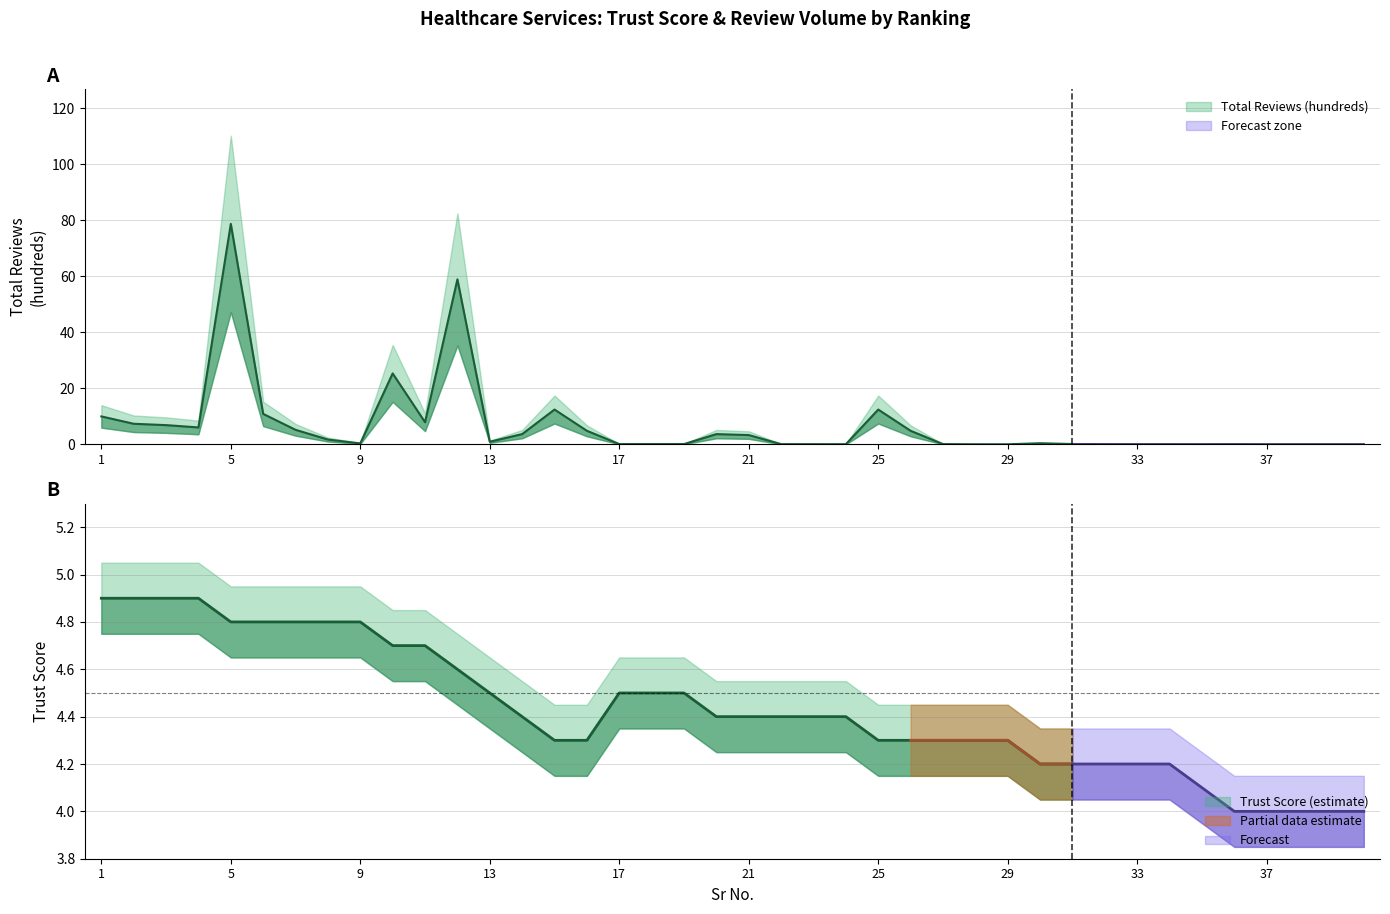

Reading right to left, extract all data points from this chart.

40=0.0	39=0.0	38=0.0	37=0.0	36=0.1	35=0.1	34=0.1	33=0.1	32=0.1	31=0.2	30=0.5	29=0.1	28=0.1	27=0.1	26=4.9	25=12.5	24=0.1	23=0.1	22=0.1	21=3.4	20=3.7	19=0.1	18=0.1	17=0.1	16=4.9	15=12.5	14=3.7	13=1.0	12=59.0	11=8.0	10=25.4	9=0.4	8=1.8	7=5.2	6=10.9	5=78.8	4=6.1	3=6.9	2=7.4	1=10.0